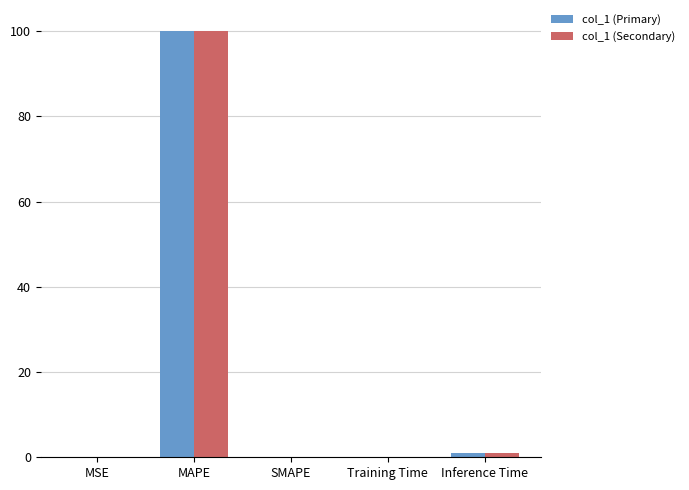

Which category has the highest value in the col_1 (Secondary) series?

MAPE